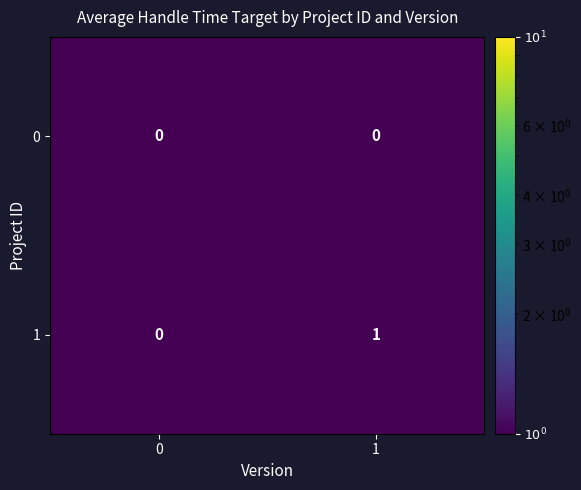

Rank the series by their maximum value, from highest to lowest.

1, 0